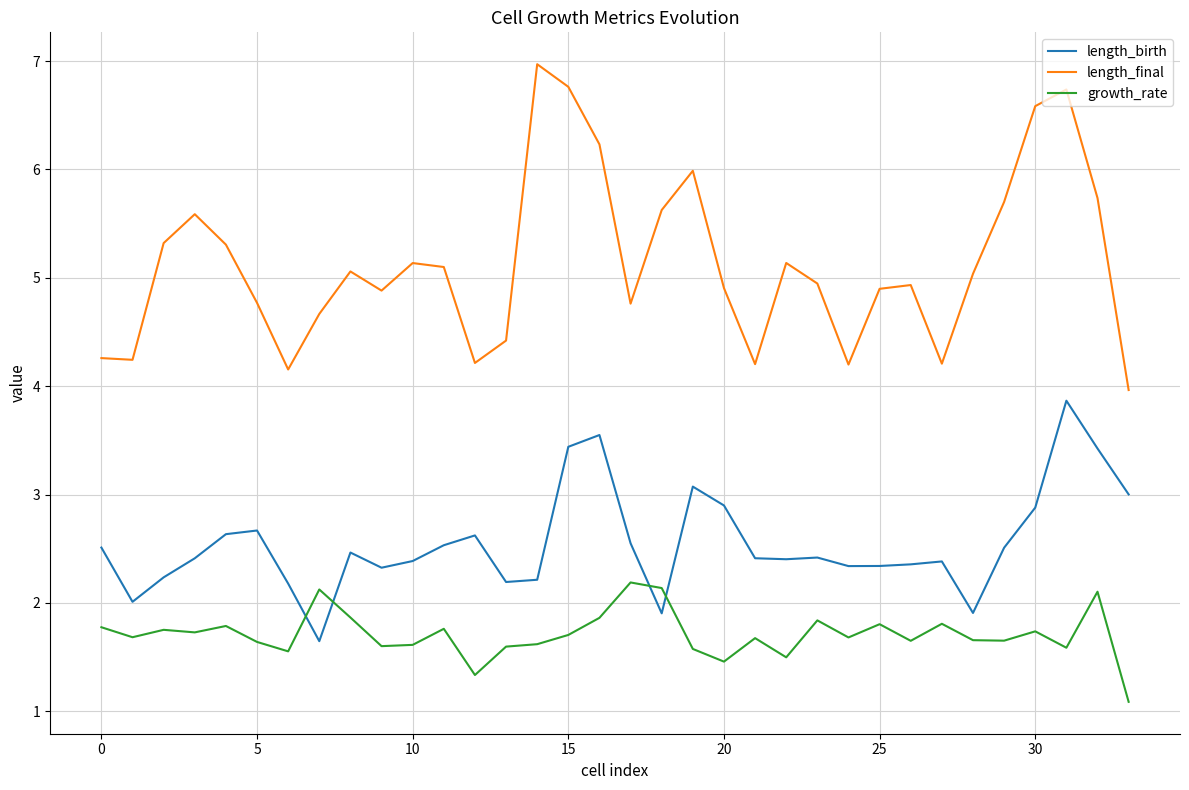

Which series has the largest range (max minus min)?

length_final